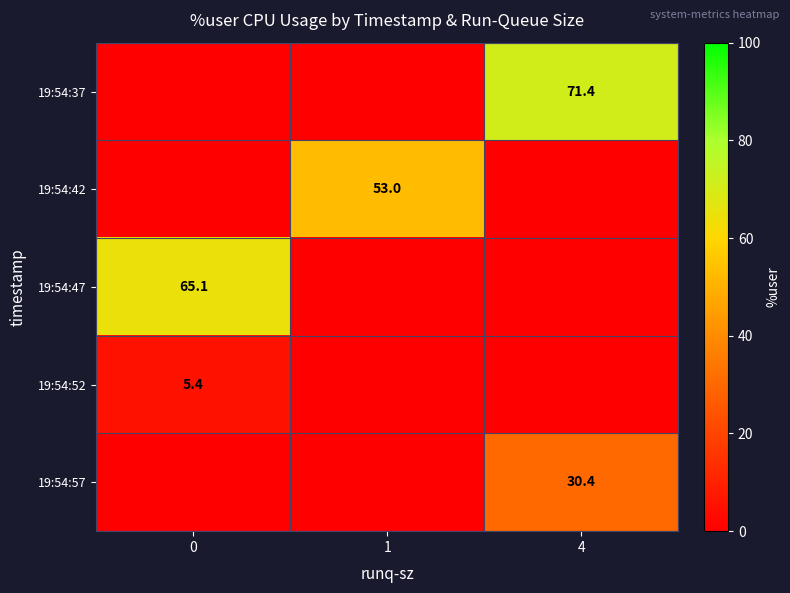

The 19:54:57 series shows 6.4 at 4. True or false?

False